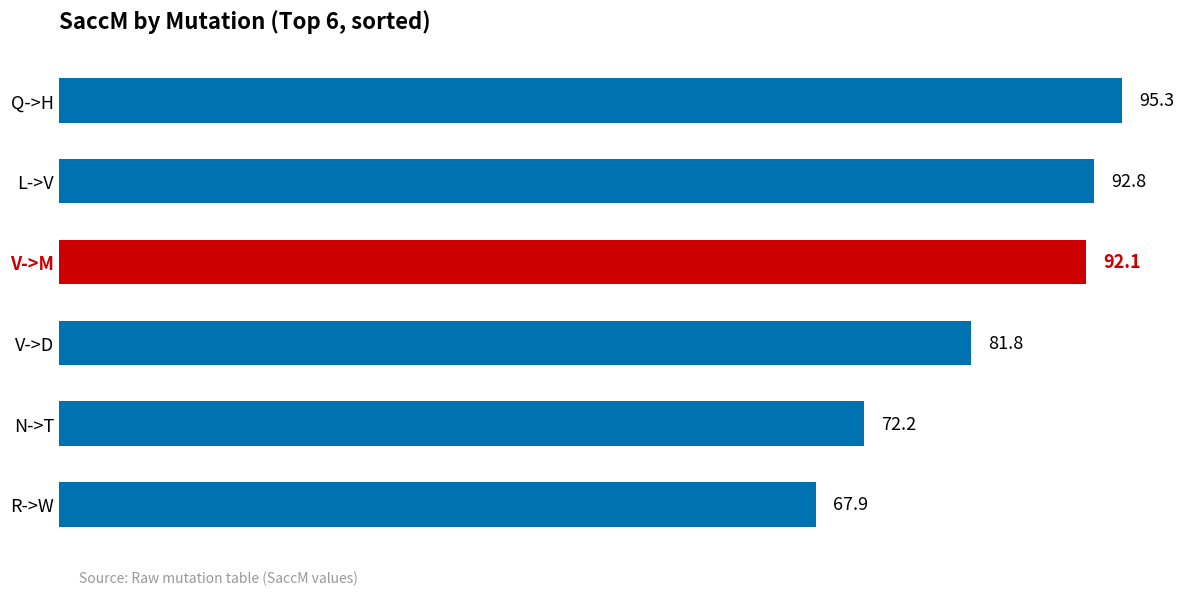

What is the smallest value displayed?

67.9